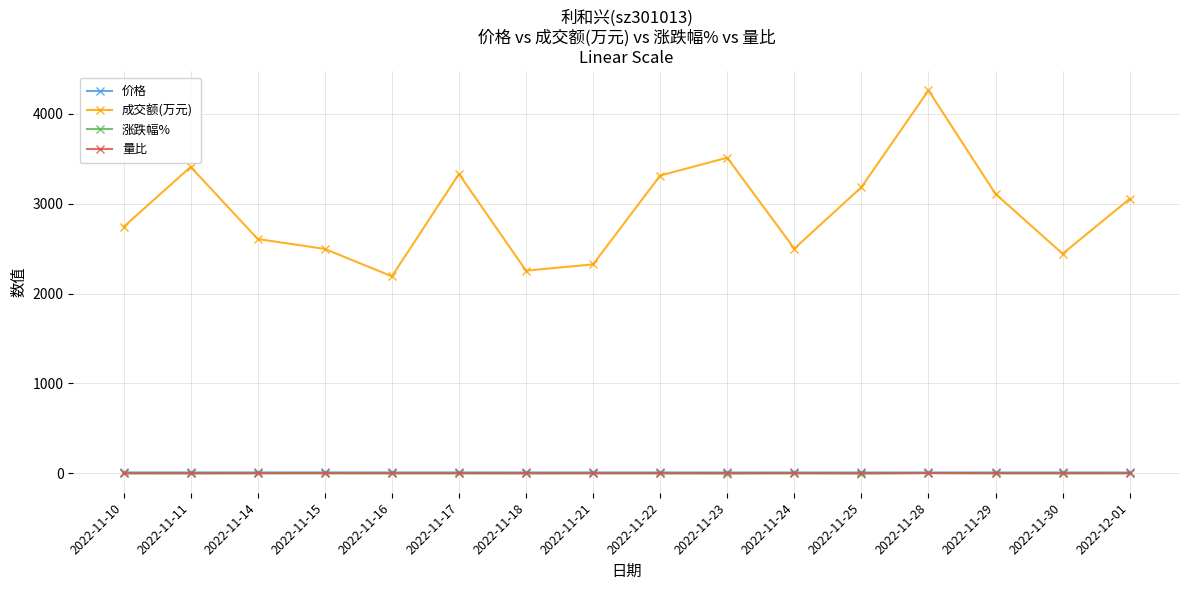

How many categories are shown in the chart?

16